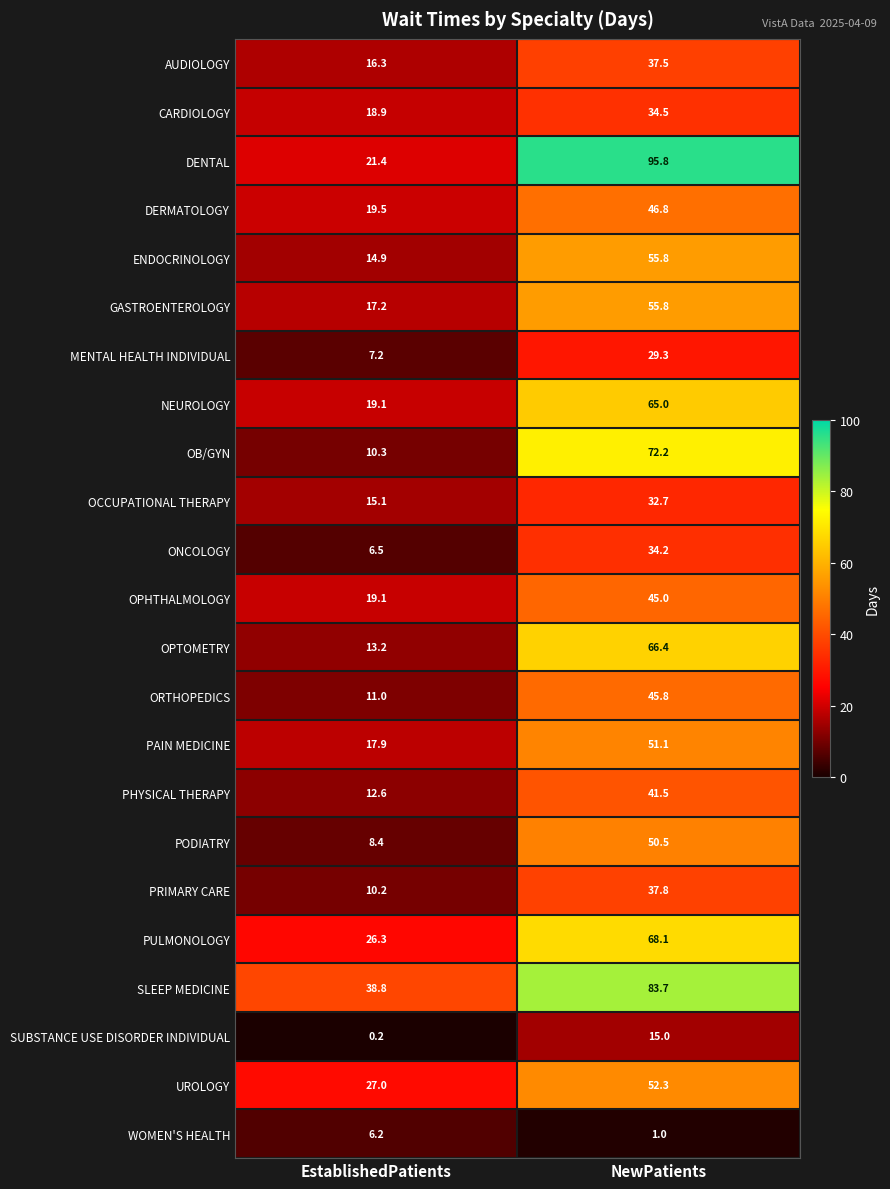

What is the sum of the OPTOMETRY values at NewPatients and EstablishedPatients?

79.6